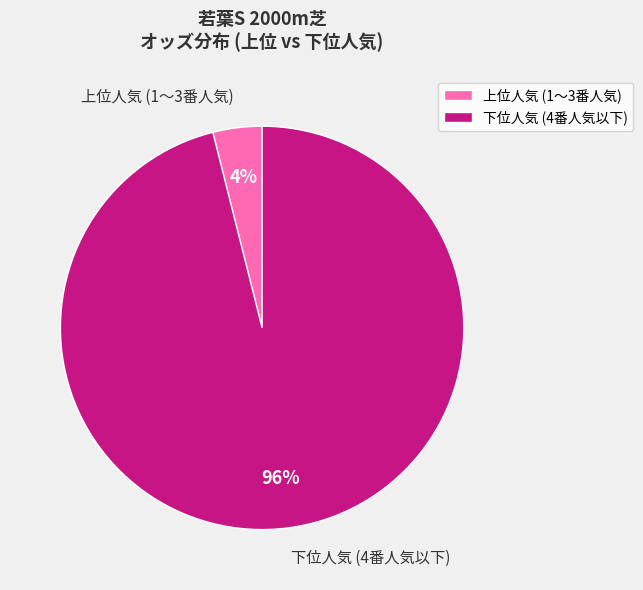

Between 下位人気 (4番人気以下) and 上位人気 (1〜3番人気), which is larger?

下位人気 (4番人気以下)